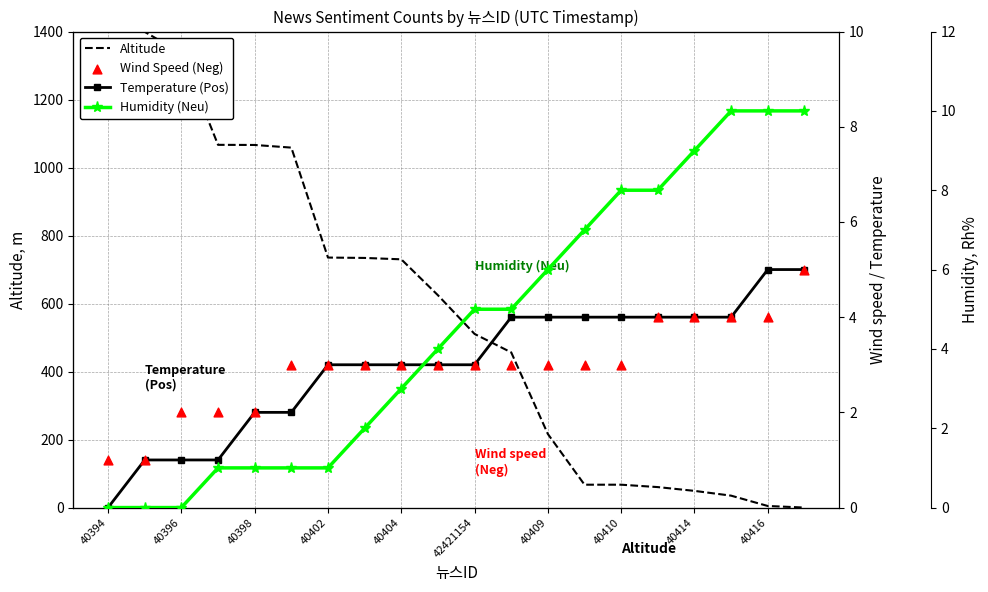

What is the total value across all series at 17?

53.0